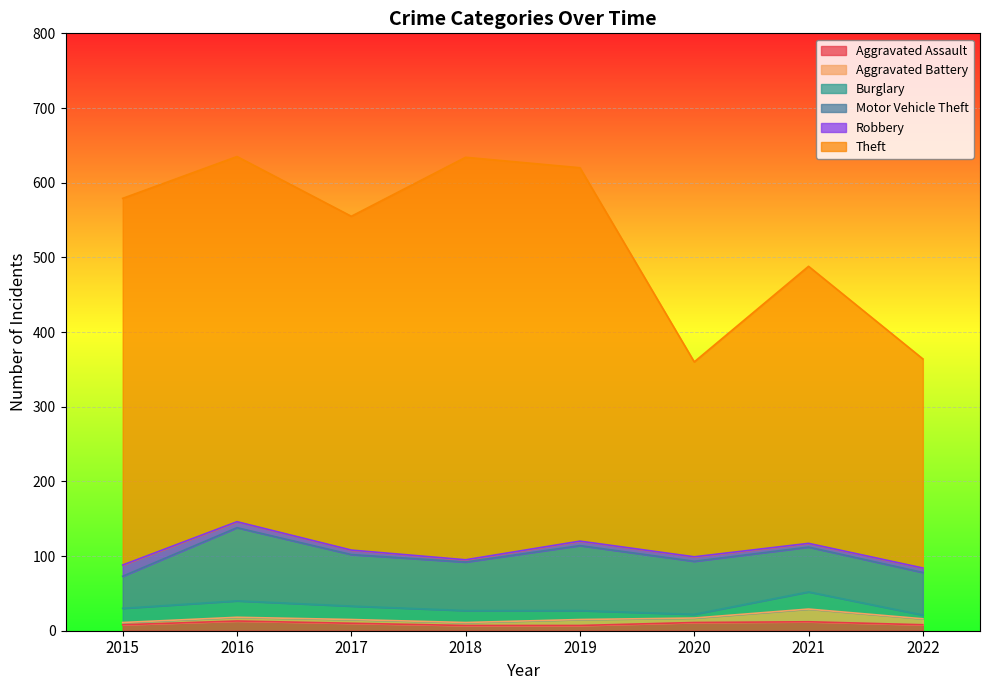

True or false: Aggravated Battery has more than 0 points higher than both neighbors.

True